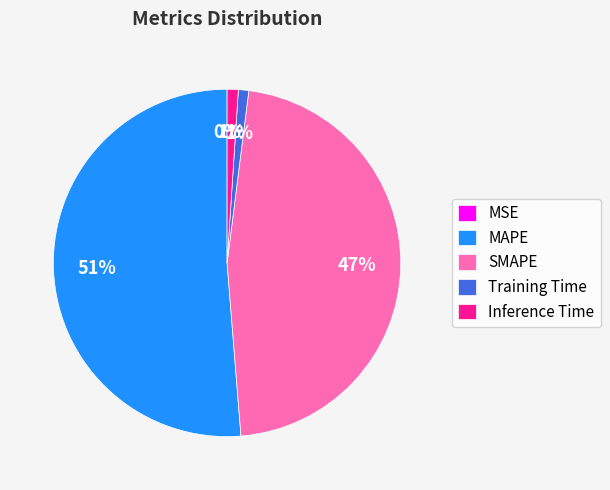

Which slice is the largest?

MAPE